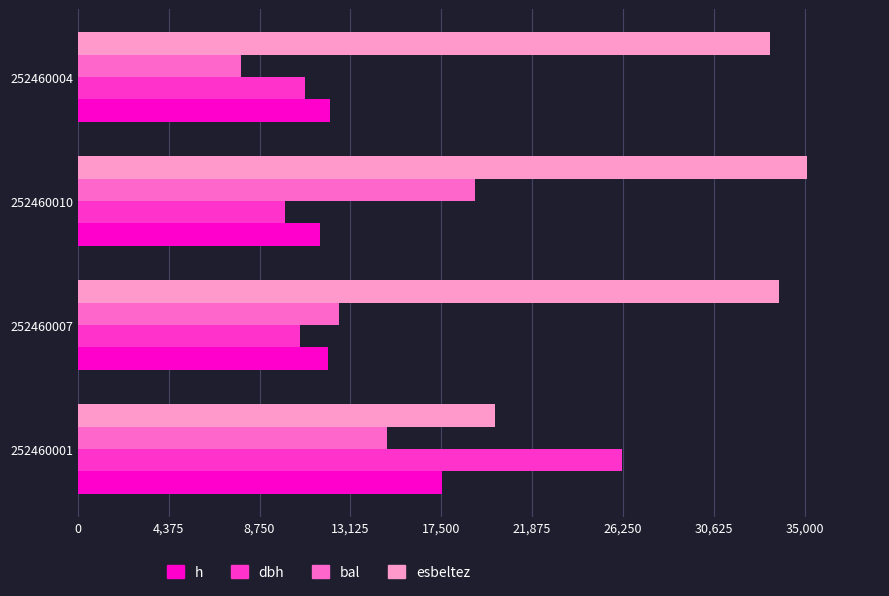

List the series in order of their peak value, highest first.

esbeltez, dbh, bal, h